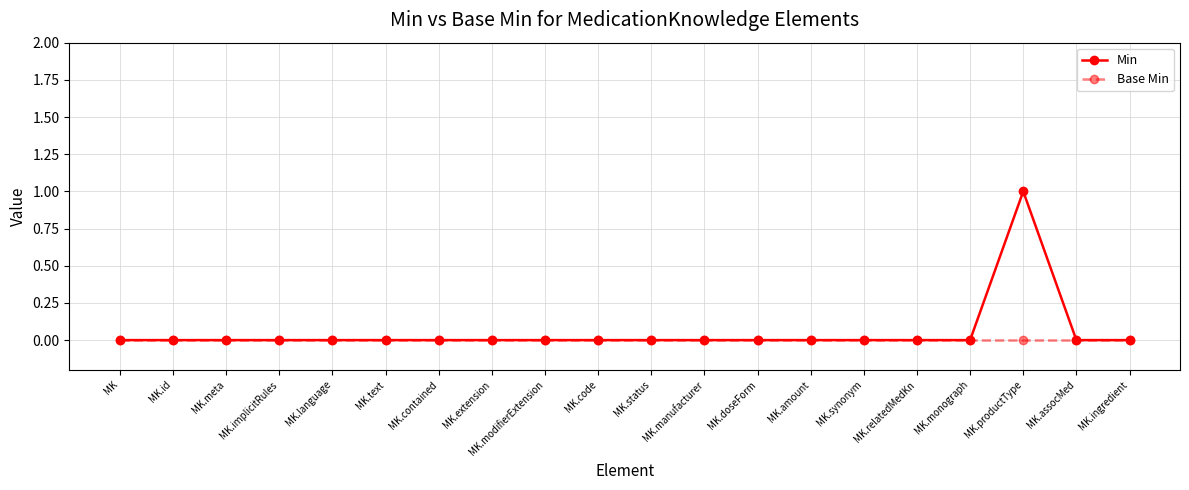

True or false: Base Min has a value of 0 at MK.language.

True